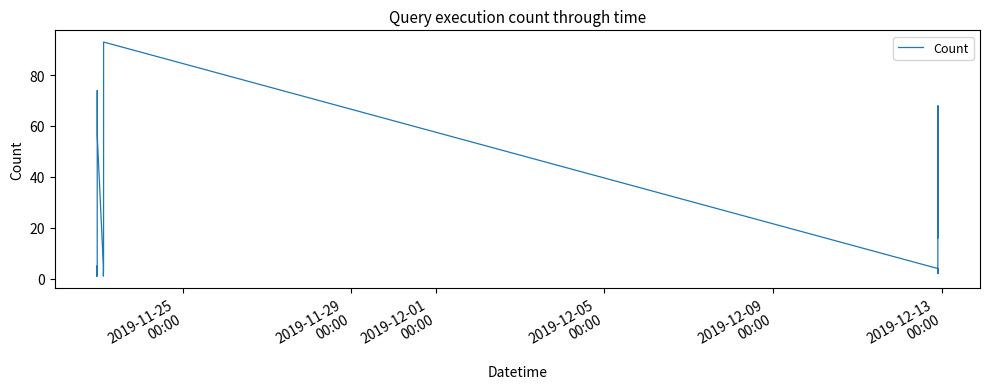

What is the greatest value displayed?

93